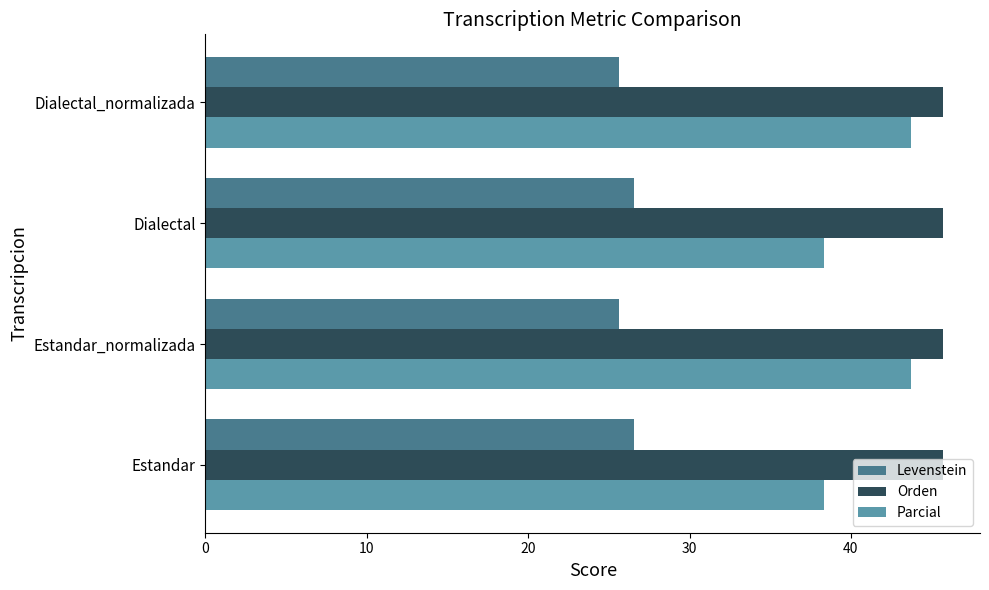

What is the total value across all series at Estandar_normalizada?

115.1